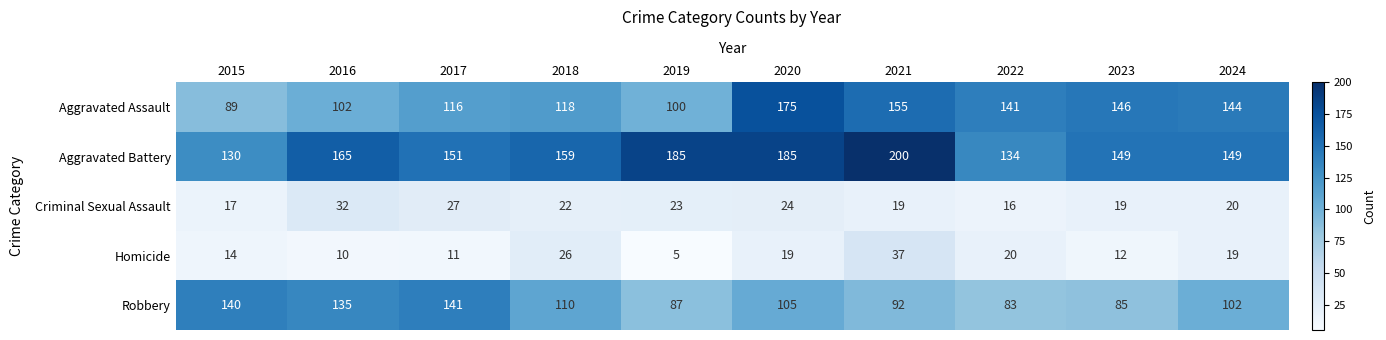

Rank the series by their maximum value, from highest to lowest.

Aggravated Battery, Aggravated Assault, Robbery, Homicide, Criminal Sexual Assault